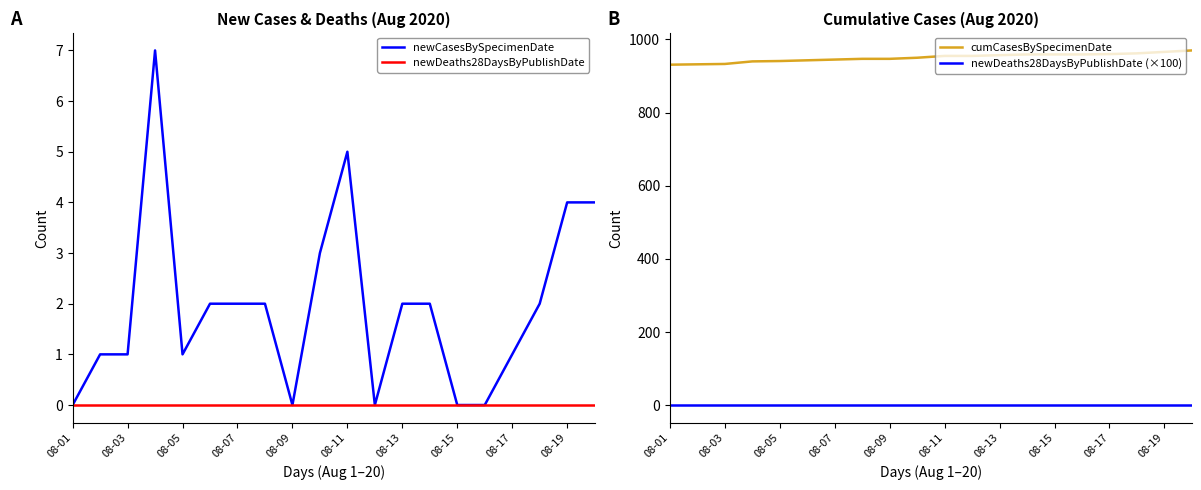

True or false: cumCasesBySpecimenDate and newDeaths28DaysByPublishDate cross at least once.

False